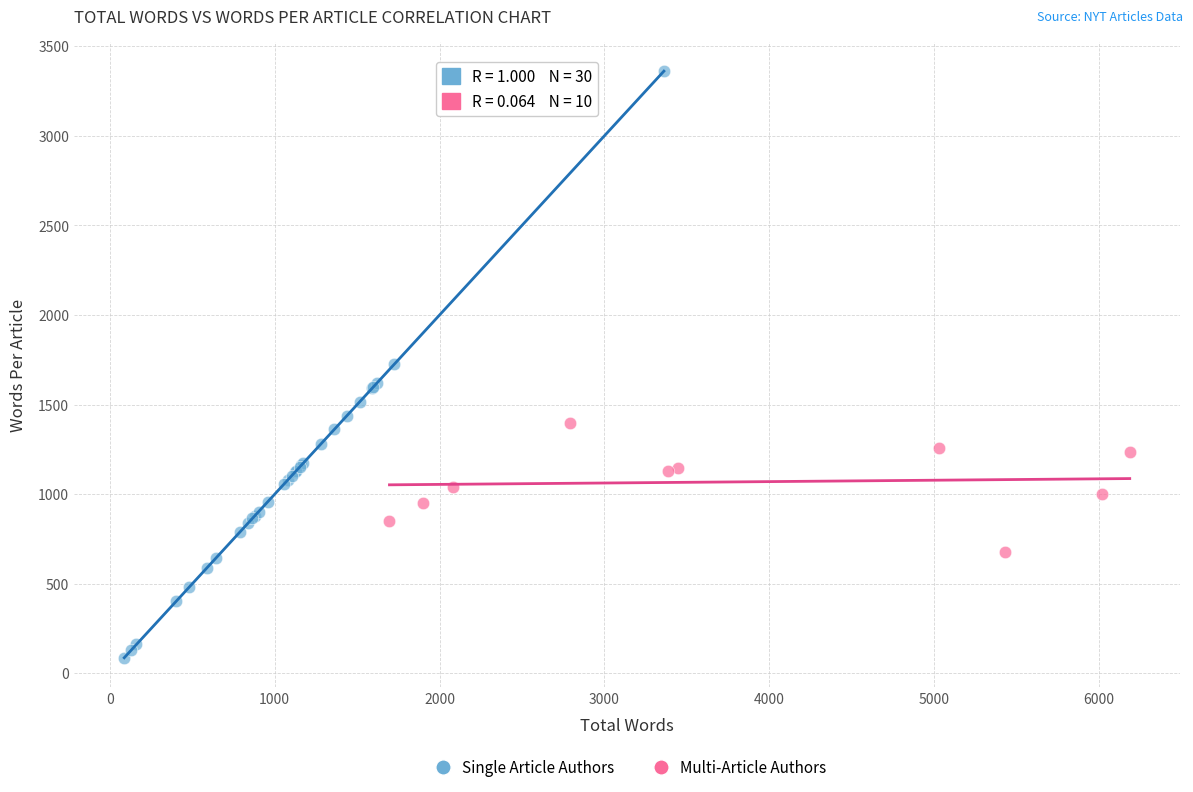

Which series contains the highest Y value?

Single Article Authors